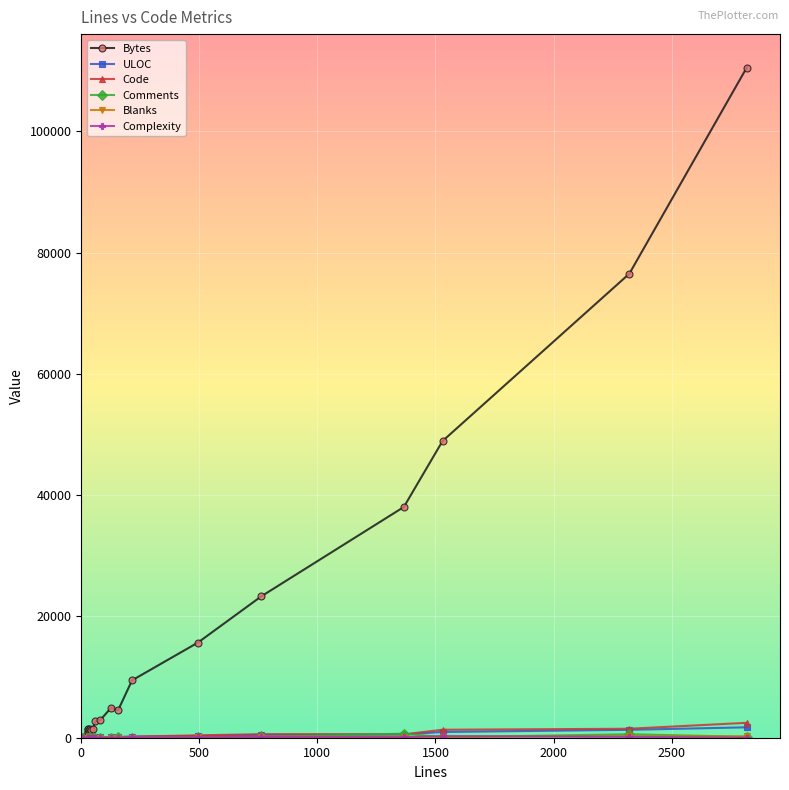

Rank the series by their maximum value, from lowest to highest.

Blanks, Complexity, Comments, ULOC, Code, Bytes